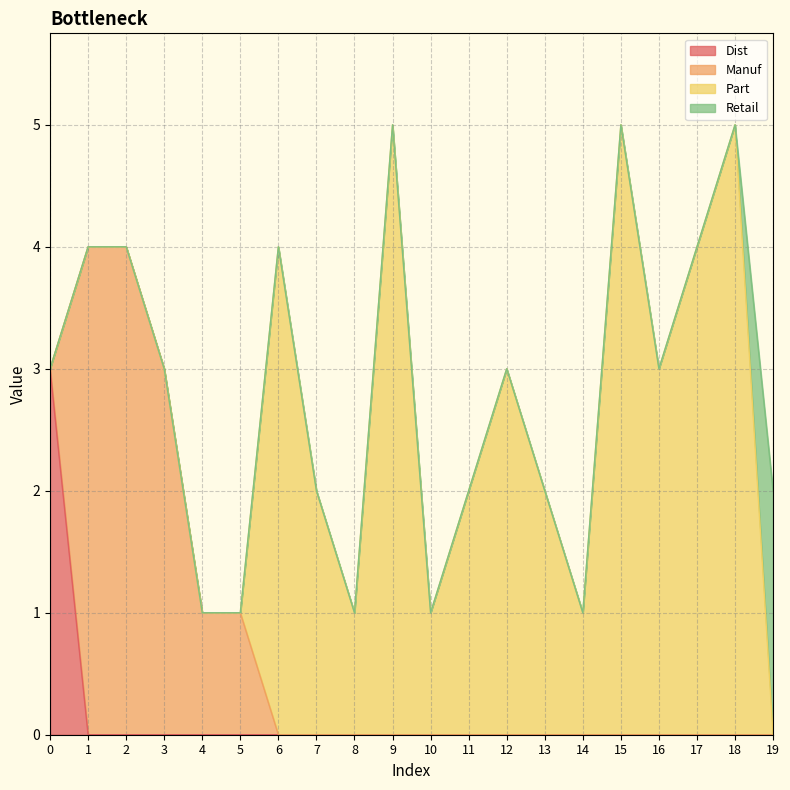

Rank the series at 12 from lowest to highest value.

Dist, Manuf, Retail, Part